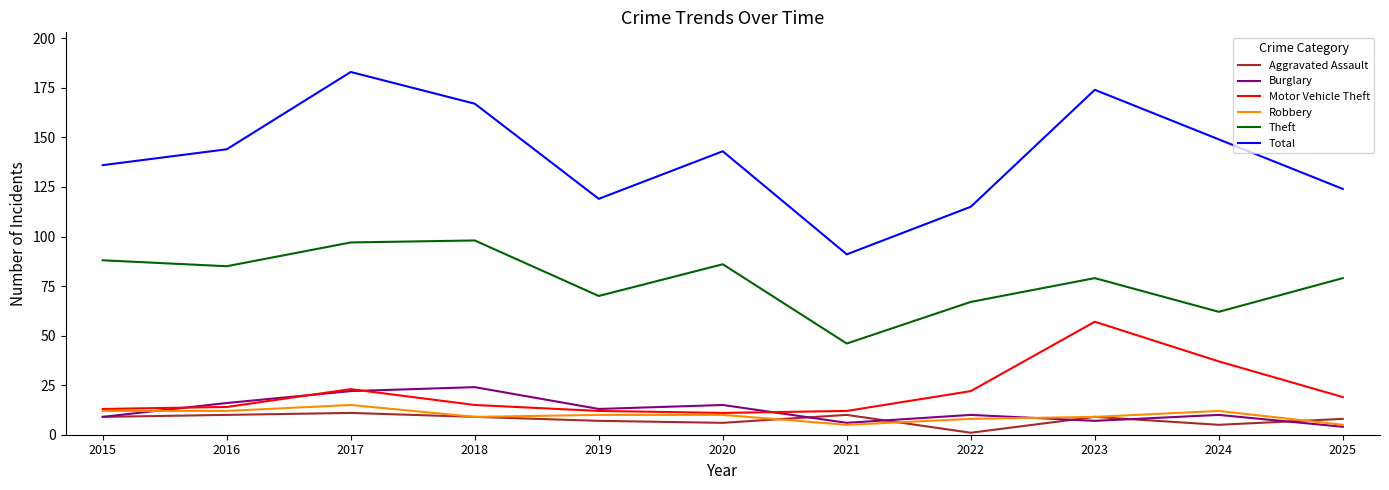

Which category has the lowest value in the Theft series?

2021